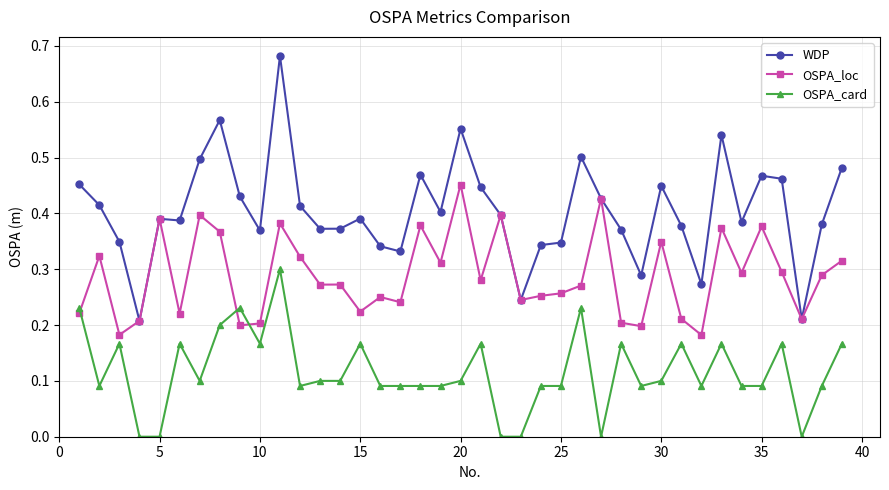

What are all the series names shown in the legend?

WDP, OSPA_loc, OSPA_card